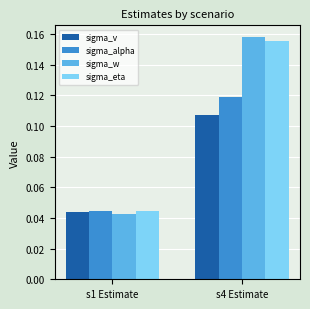

Which series has the widest spread of values?

sigma_w